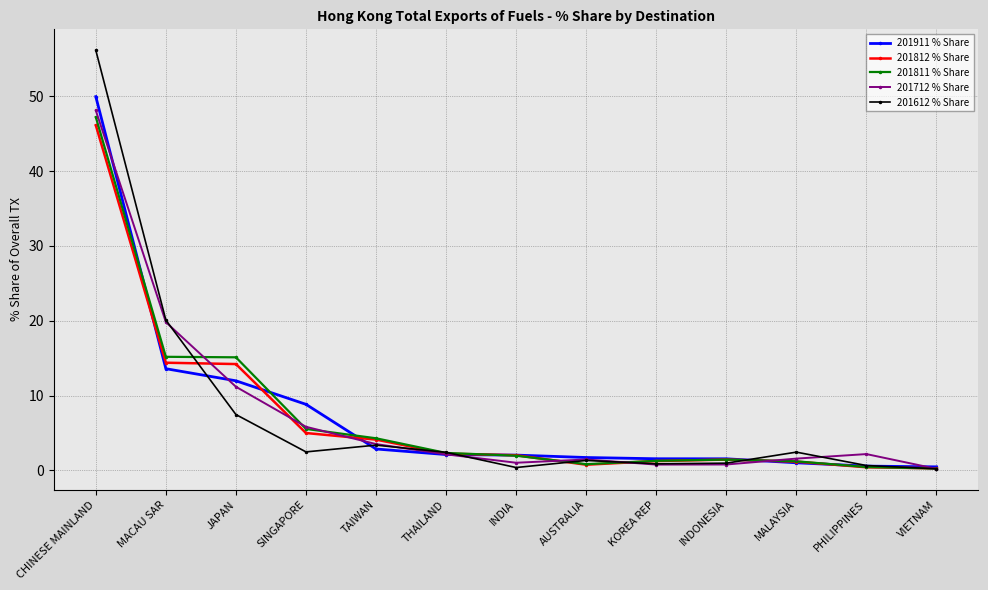

What is the value of the 201612 % Share point at the 11th from the left?

2.4